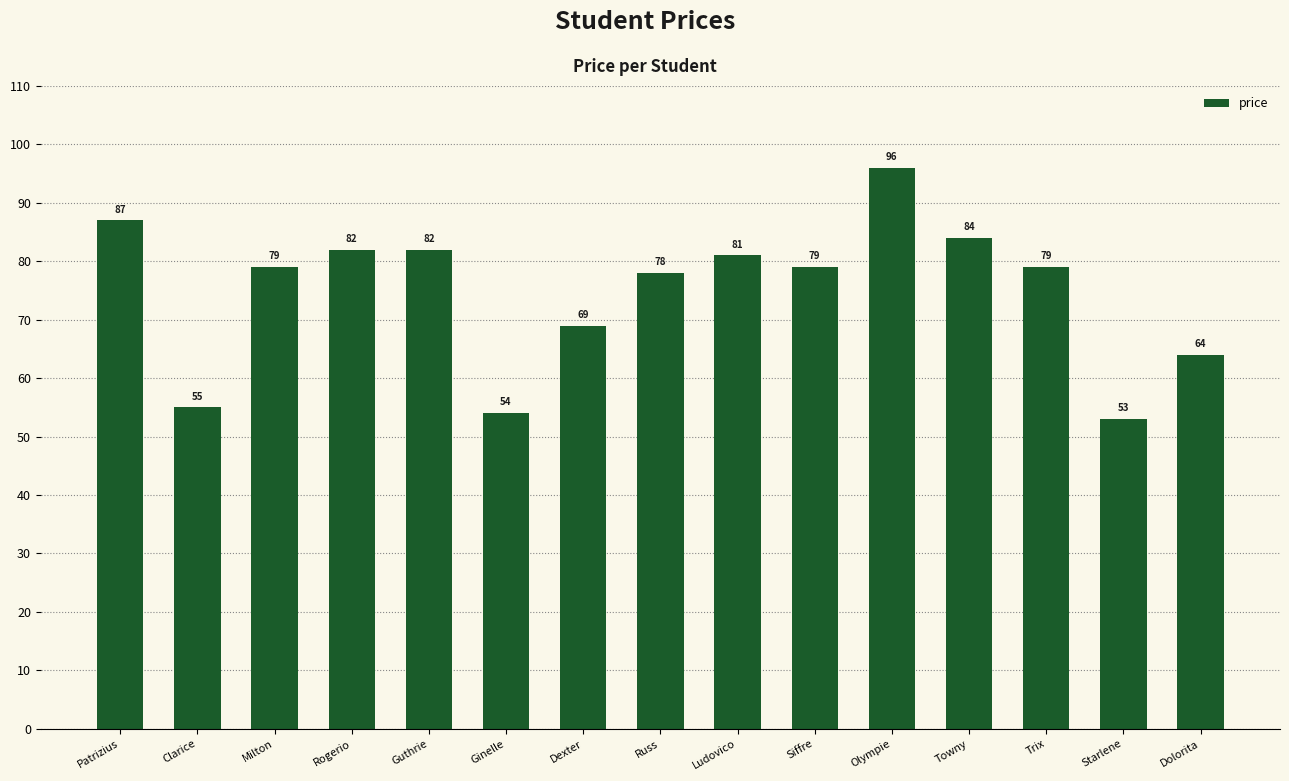

What is the greatest value displayed?

96